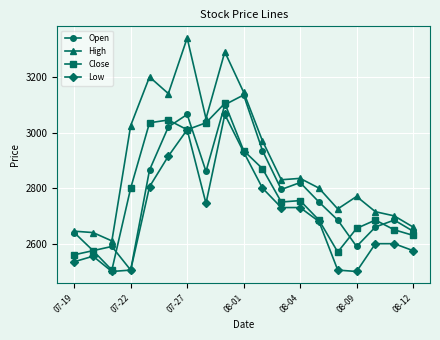

What is the maximum value for Open?

3135